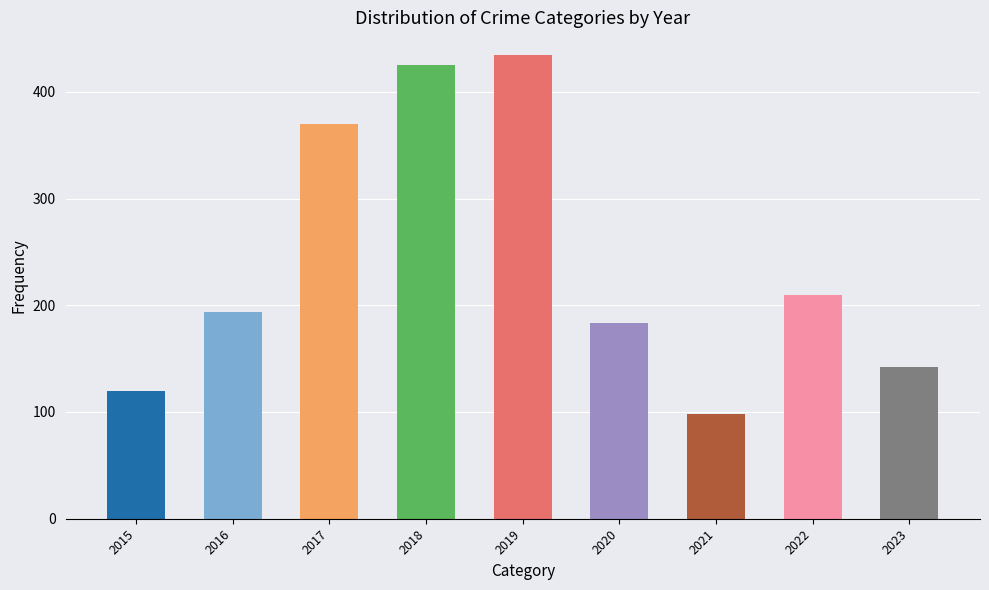

What value does the data have at 2017, to the nearest 10?

370